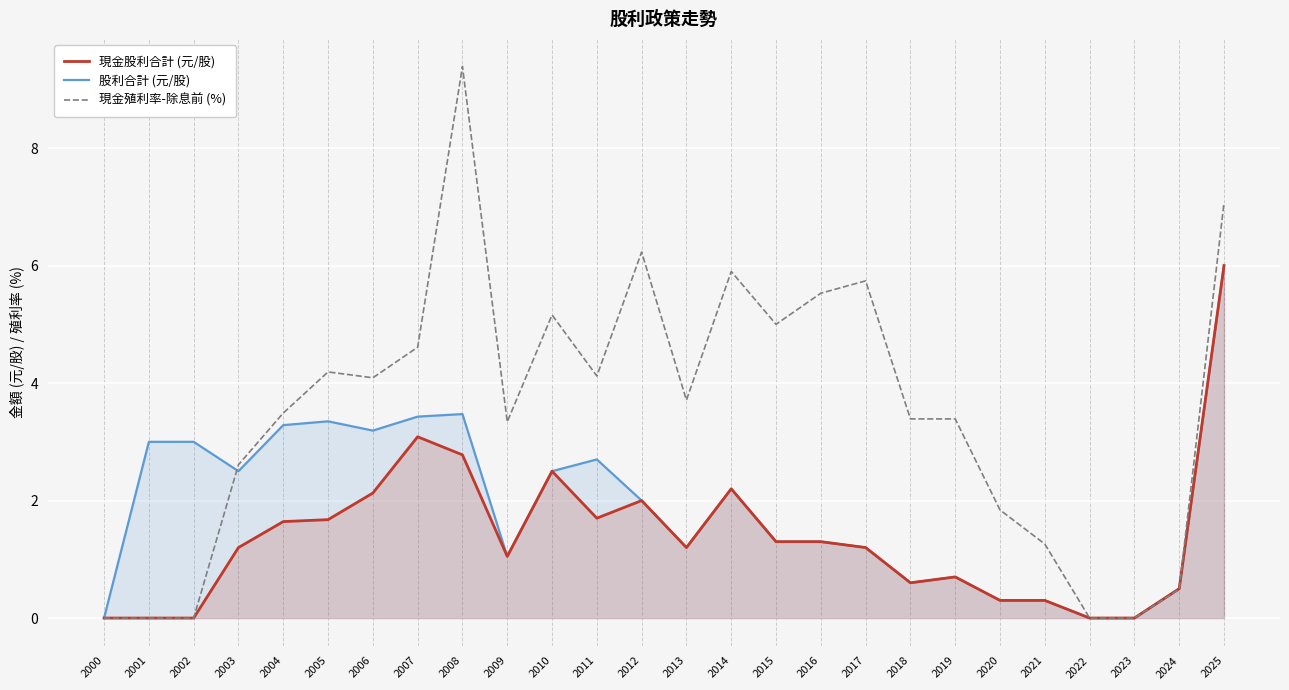

Rank the series by their average value, from lowest to highest.

現金股利合計 (元/股), 股利合計 (元/股), 現金殖利率-除息前 (%)